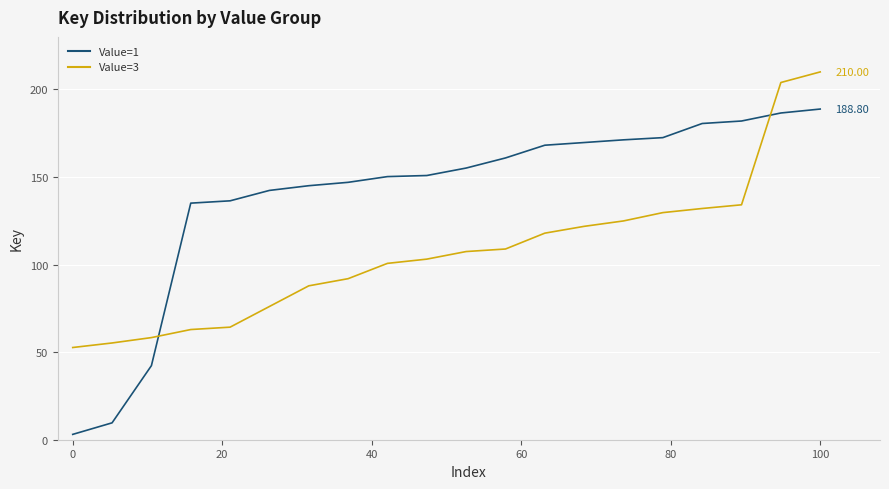

Rank the series by their maximum value, from lowest to highest.

Value=1, Value=3